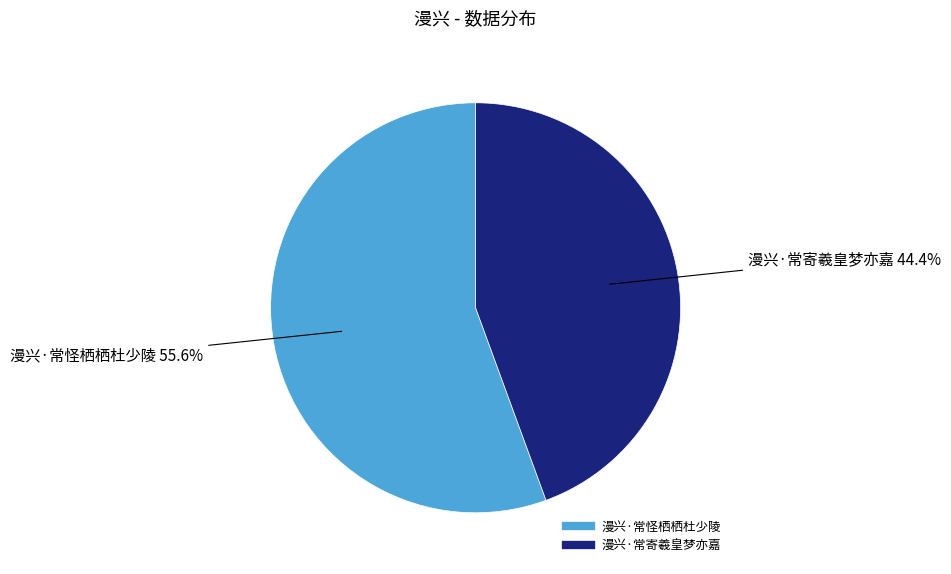

Is it true that 漫兴·常怪栖栖杜少陵 is 63% of the pie?

False